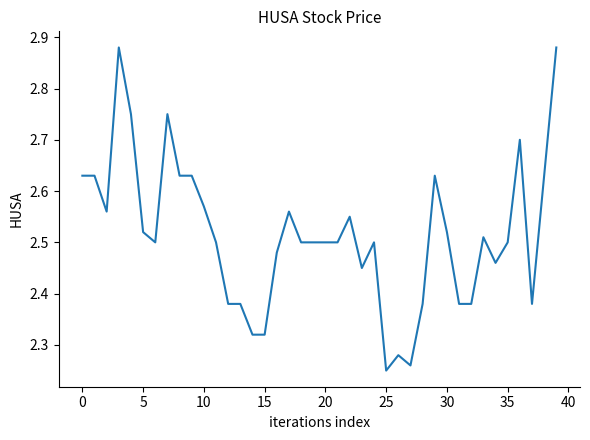

What is the difference between the maximum and minimum values?

0.6